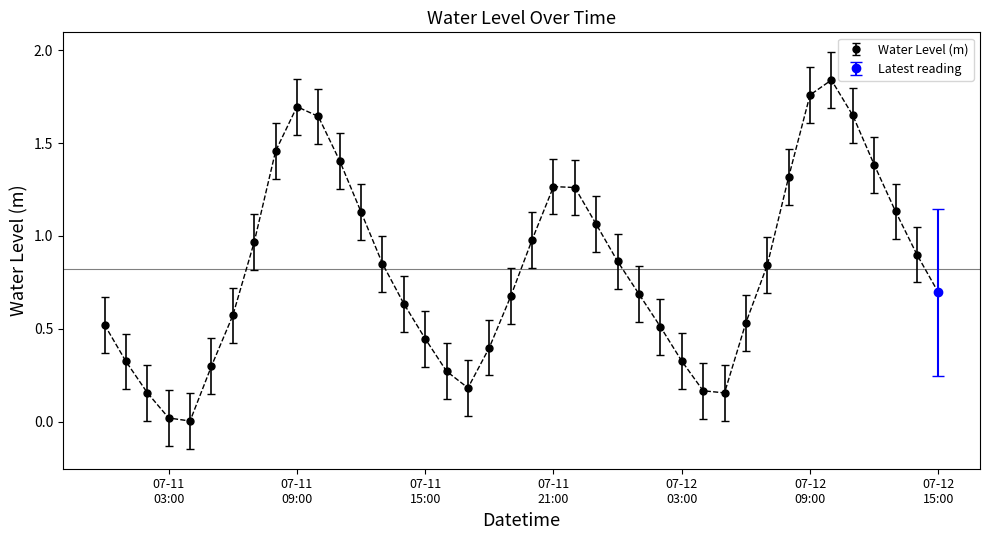

How many lines are shown in the chart?

1